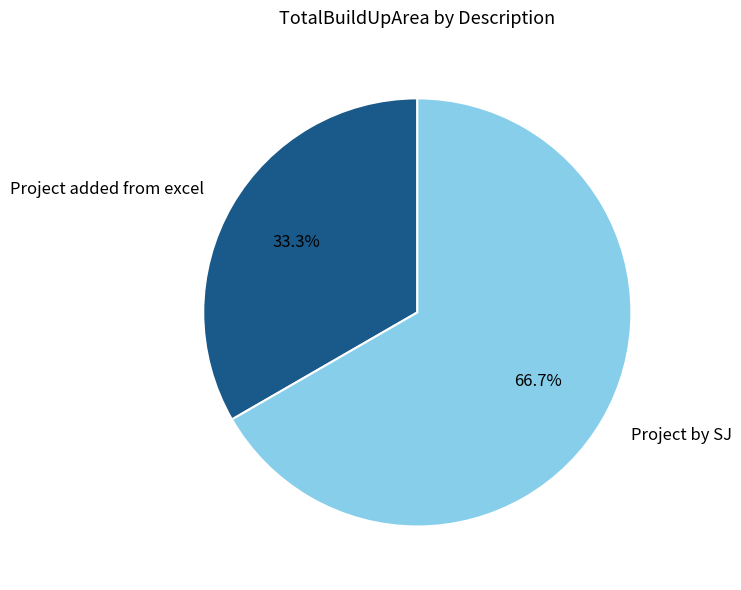

The Project added from excel slice represents 48% of the pie. True or false?

False